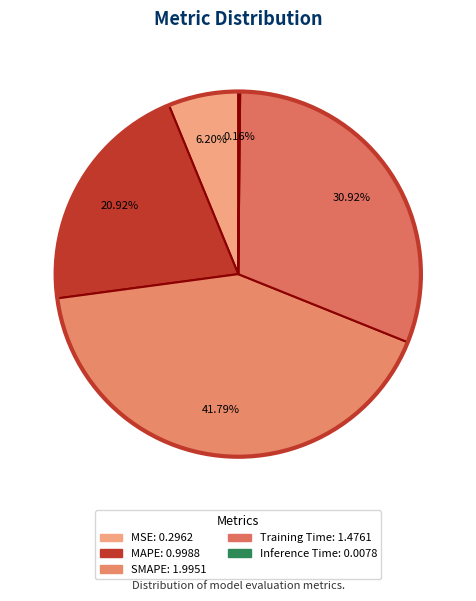

Rank the categories by value from highest to lowest.

SMAPE, Training Time, MAPE, MSE, Inference Time